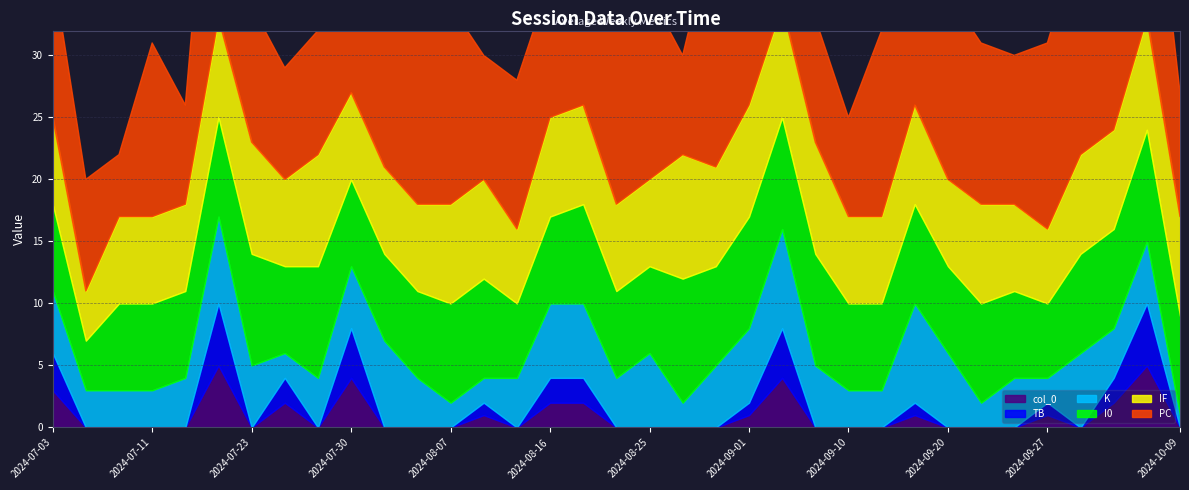

Which series has the largest range (max minus min)?

PC